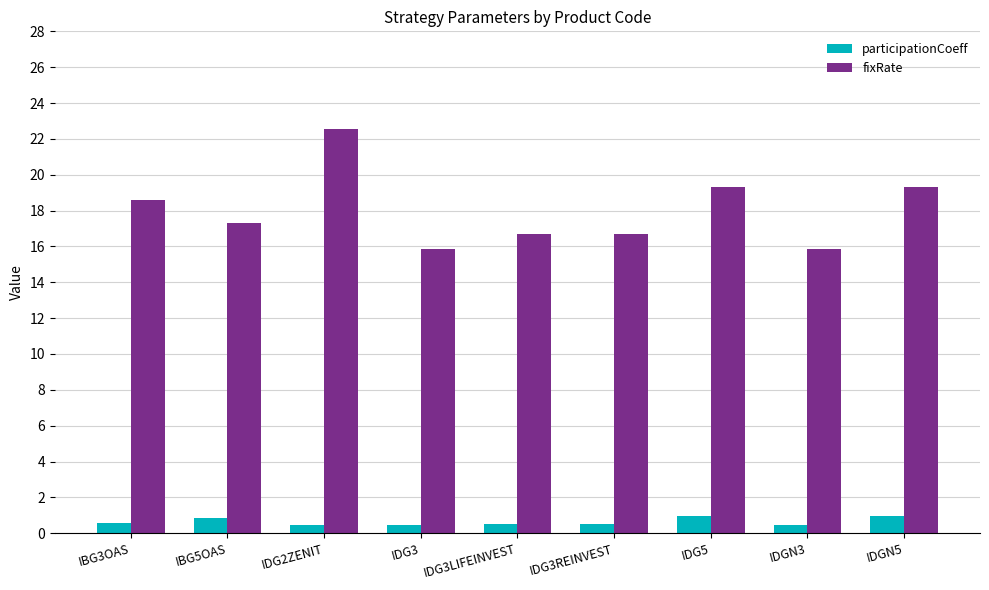

How many bars are there in each group?

2